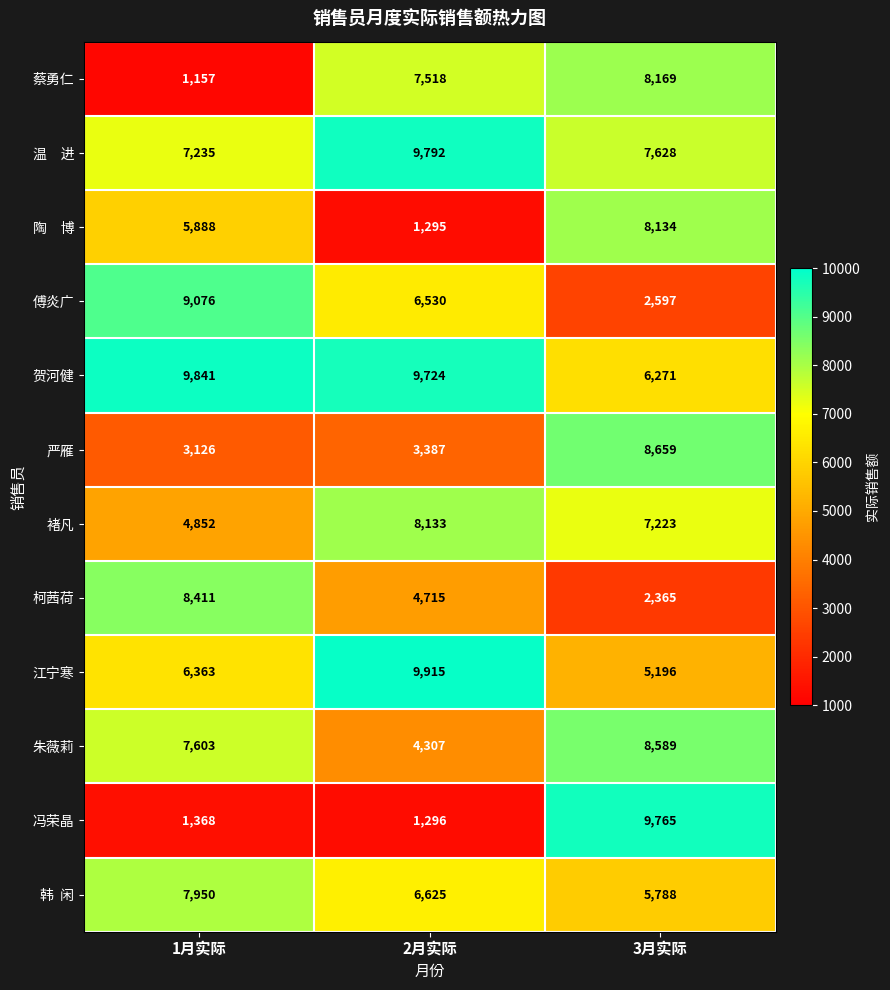

True or false: 褚凡 has a value of 8133 at 2月实际.

True